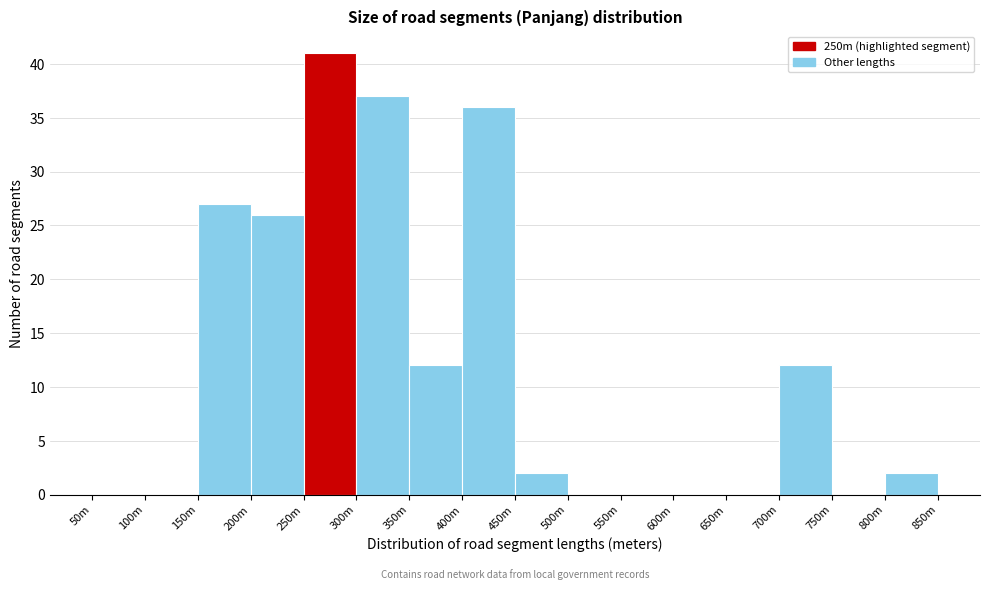

Reading left to right, transcribe all the data shown in this chart.

50m=0	100m=0	150m=27	200m=26	250m=41	300m=37	350m=12	400m=36	450m=2	500m=0	550m=0	600m=0	650m=0	700m=12	750m=0	800m=2